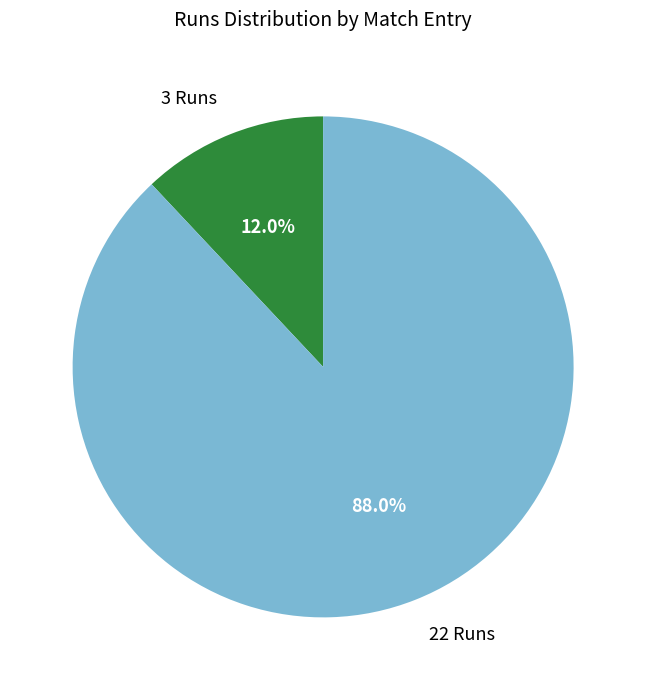

How many segments does this pie chart have?

2